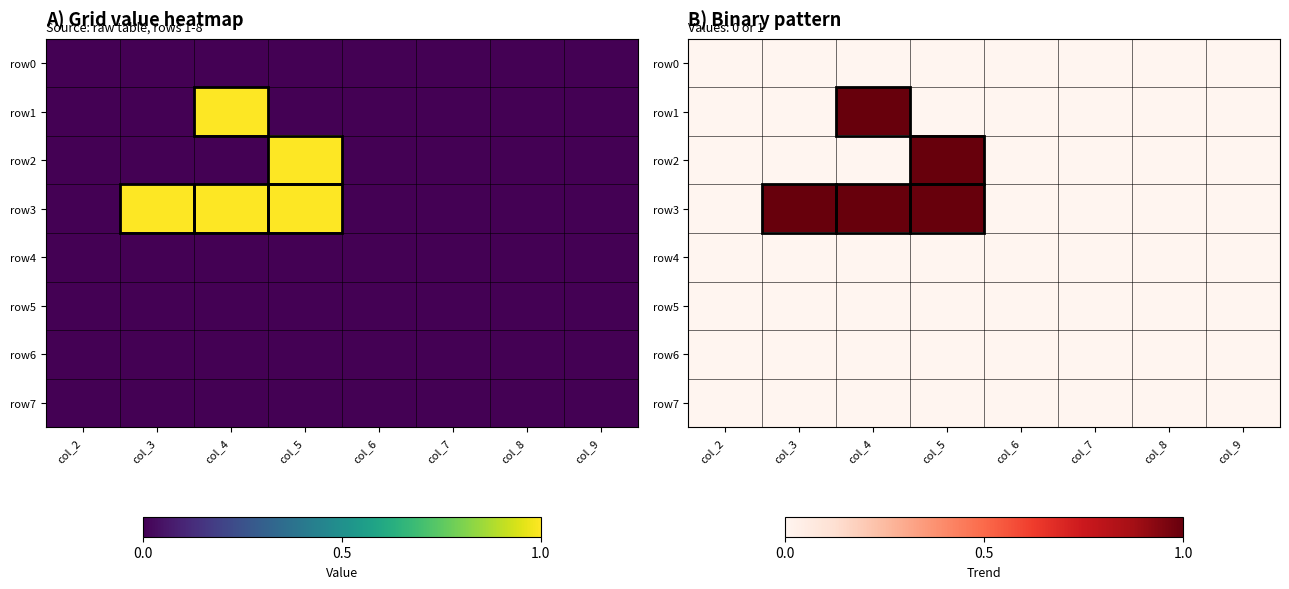

Between col_4 and col_6, which series saw the biggest shift?

row1